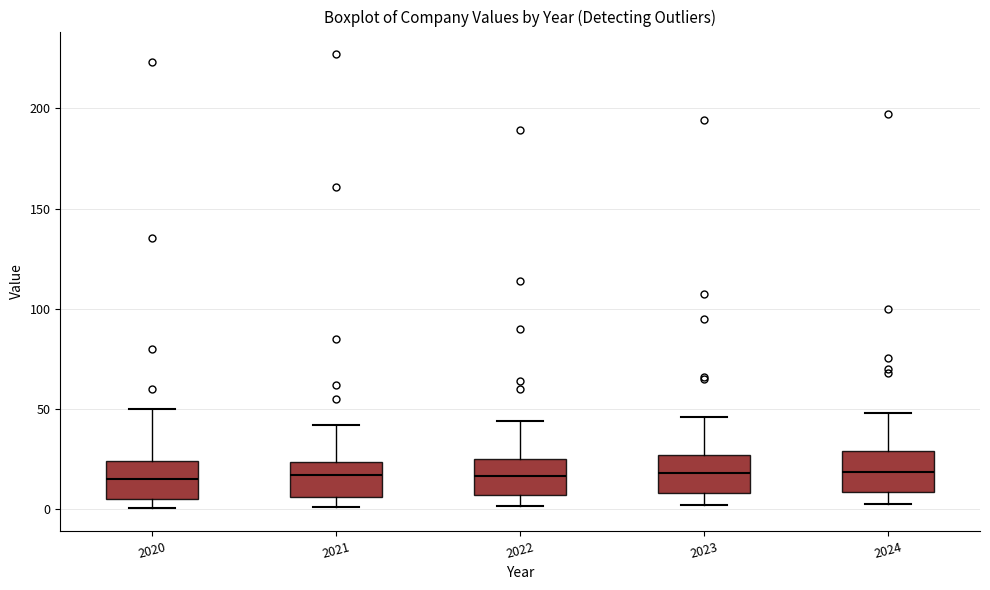

Where is the lower edge of the box at x = 2021 on the y-axis? The values are not printed on the chart, so give them approximately, as read against the axis.

5